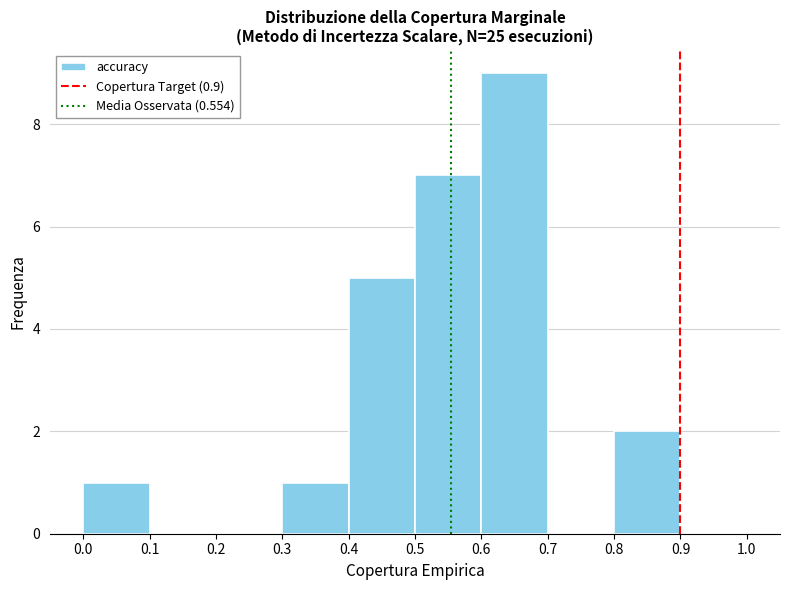

Reading left to right, transcribe this chart: for each bar, give the range it covers on the x-axis and its height. The values are not printed on the chart, so give them approximately, as read against the axis.

0.0 to 0.1: 1
0.1 to 0.2: 0
0.2 to 0.3: 0
0.3 to 0.4: 1
0.4 to 0.5: 5
0.5 to 0.6: 7
0.6 to 0.7: 9
0.7 to 0.8: 0
0.8 to 0.9: 2
0.9 to 1.0: 0